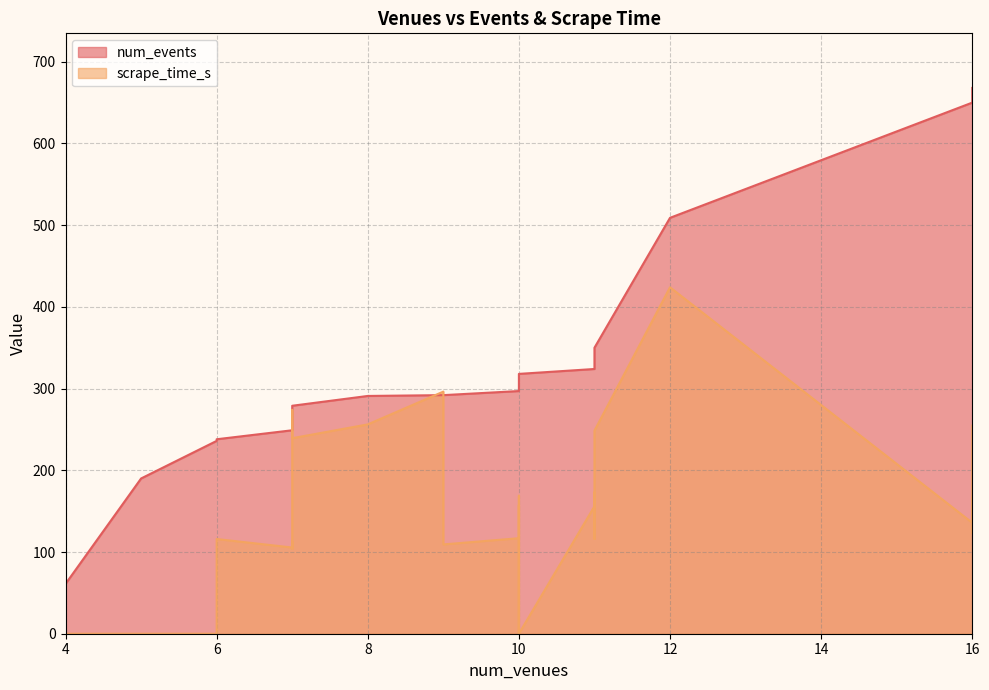

How many values in the scrape_time_s series are below 131?

19